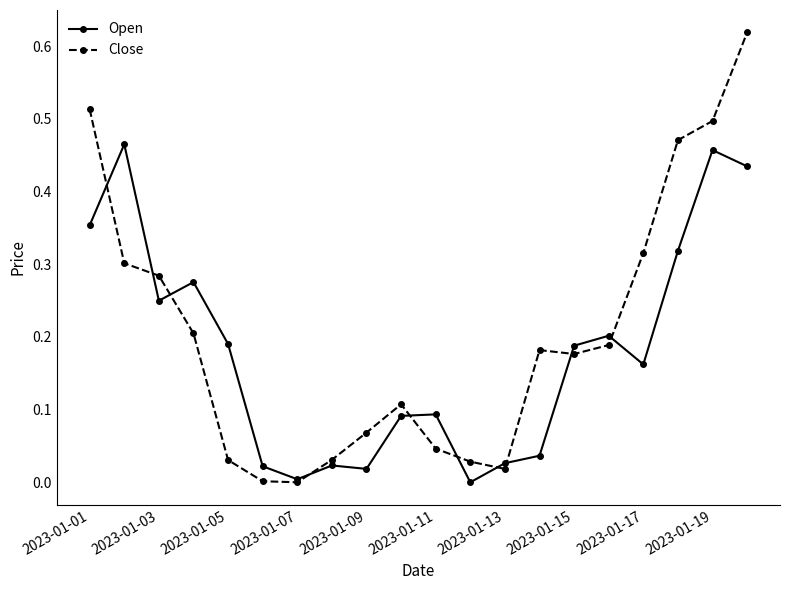

List the series in order of their peak value, highest first.

Close, Open